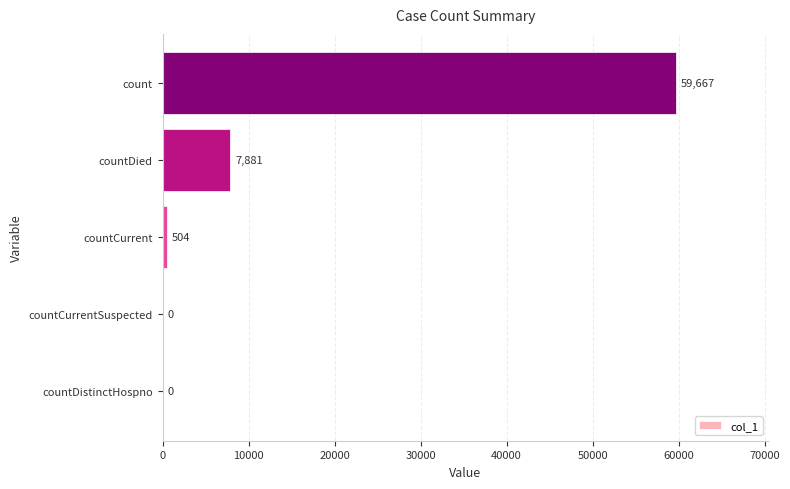

How many series are shown in this chart?

1